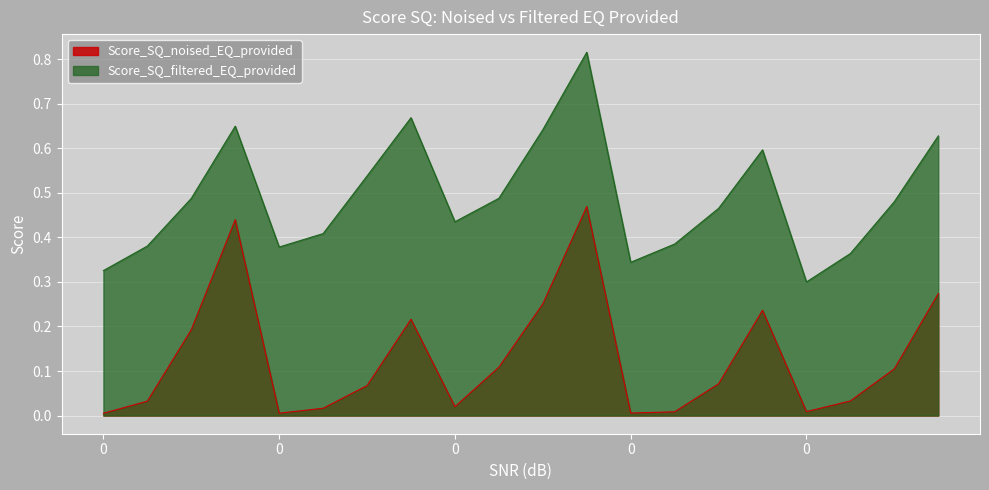

What is the maximum value shown in the chart?

0.8